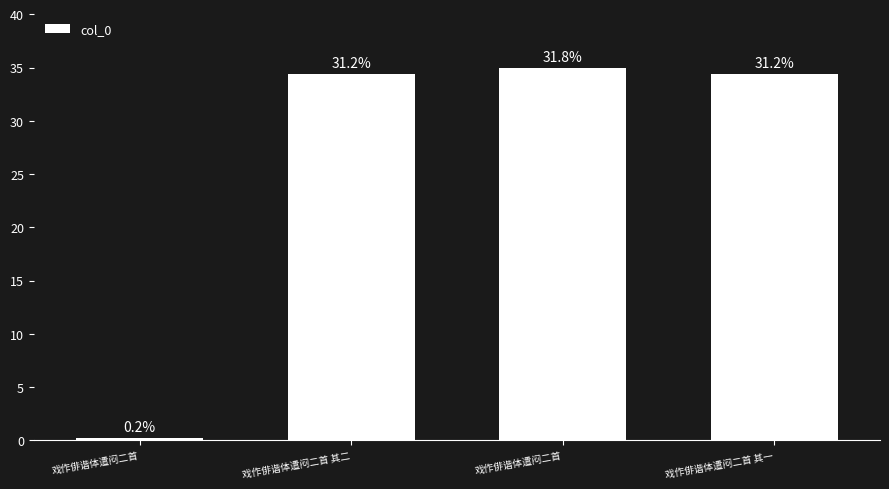

Are the bars horizontal?

No